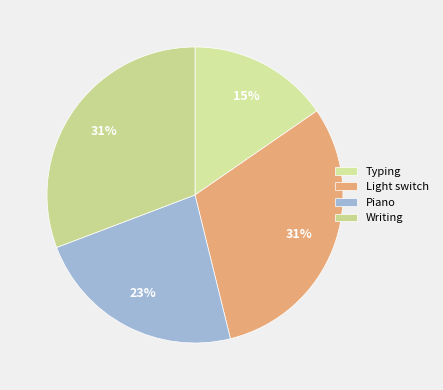

How many segments does this pie chart have?

4